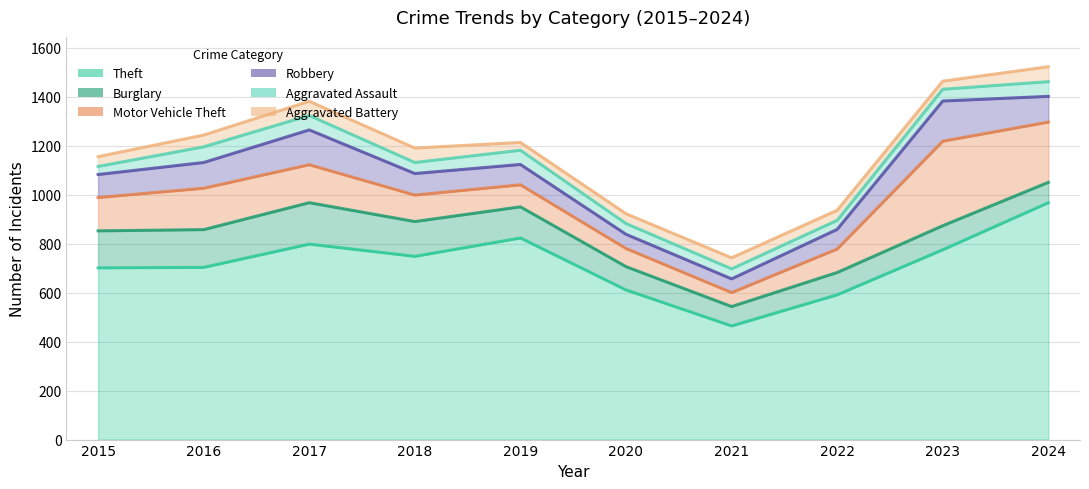

What is the difference between the maximum and minimum values in the Motor Vehicle Theft series?

288